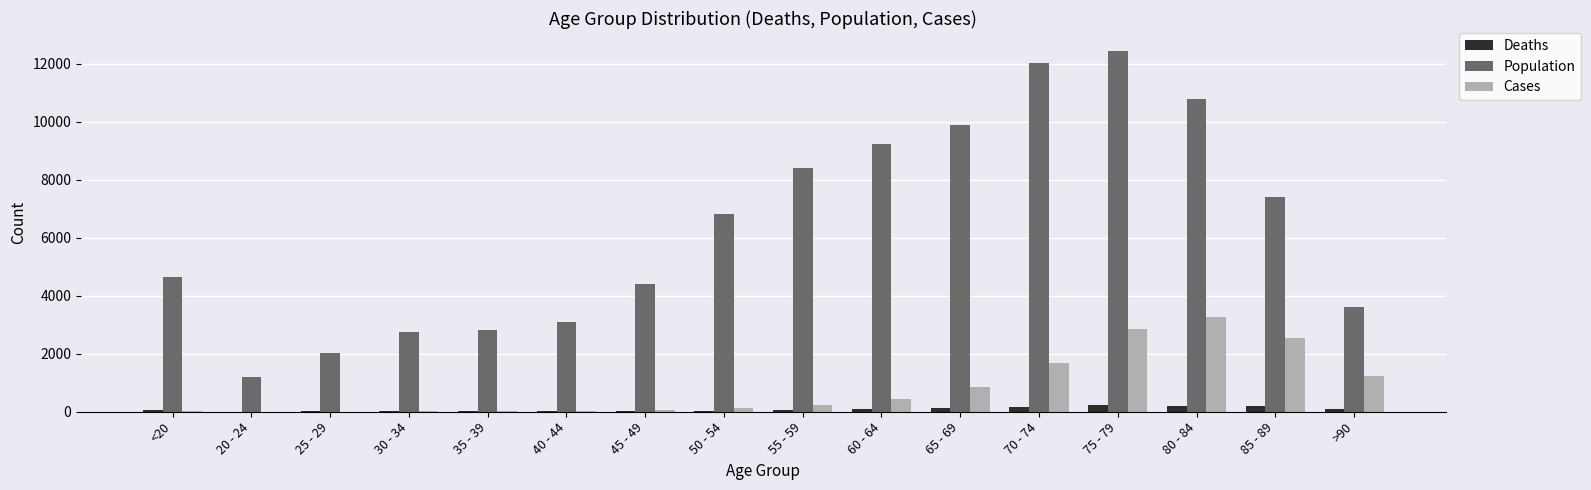

The value of Population at <20 is 6712. True or false?

False